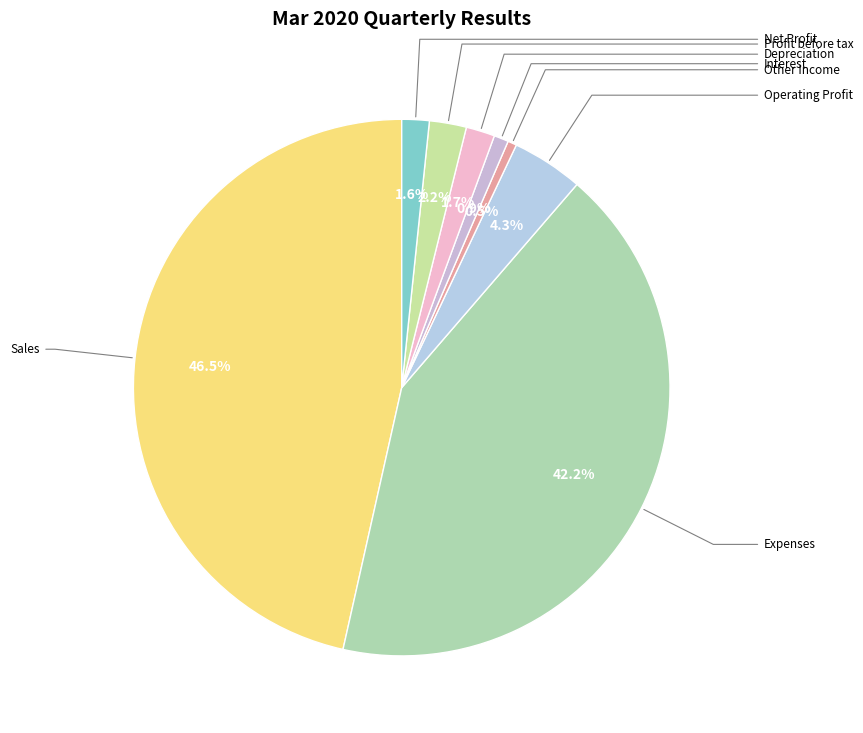

How many slices are in this pie chart?

8